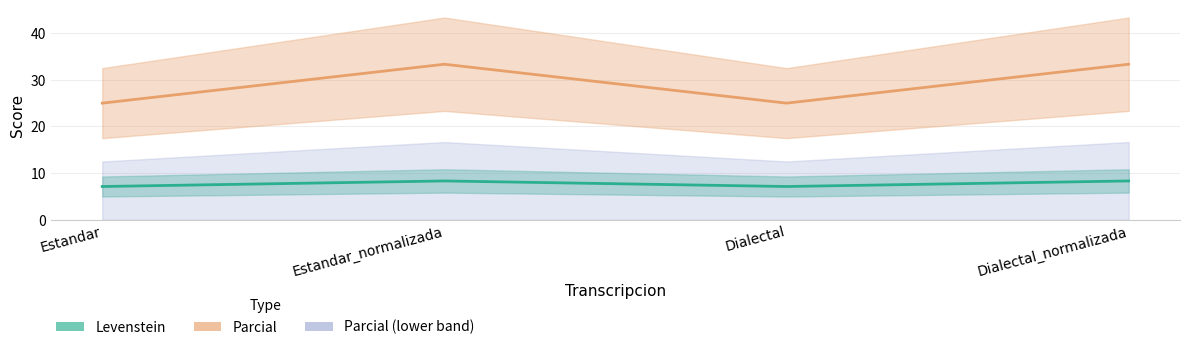

Rank the categories by Parcial value from lowest to highest.

Estandar, Dialectal, Estandar_normalizada, Dialectal_normalizada